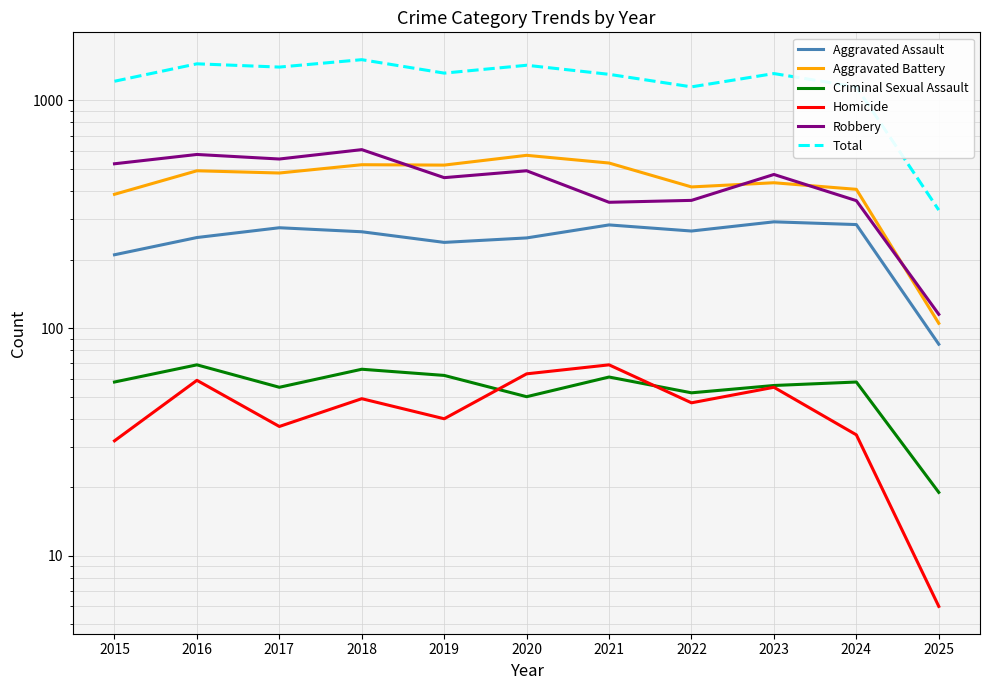

True or false: Robbery and Criminal Sexual Assault intersect in this chart.

False